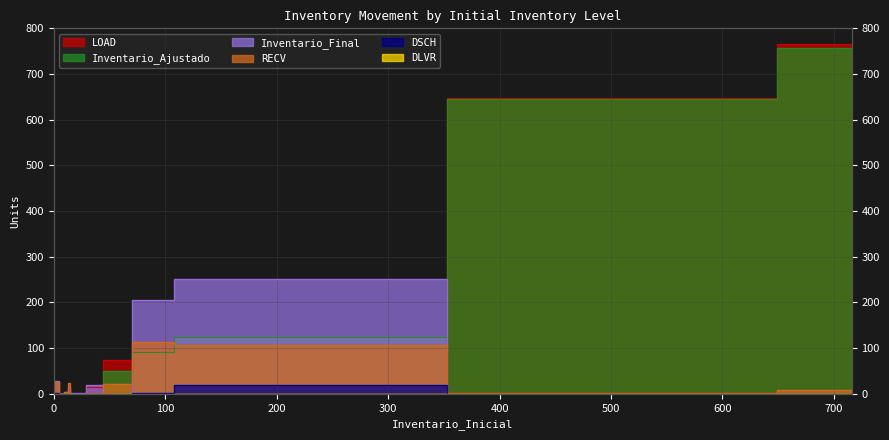

True or false: RECV has a value of -62 at 16.

False